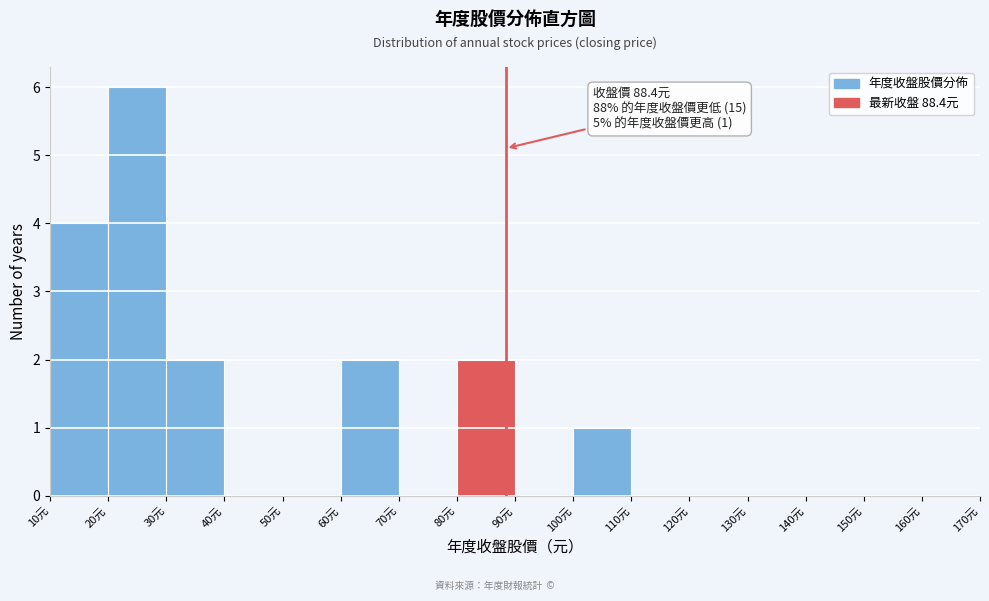

Which range on the x-axis has the tallest bar?

20 to 30